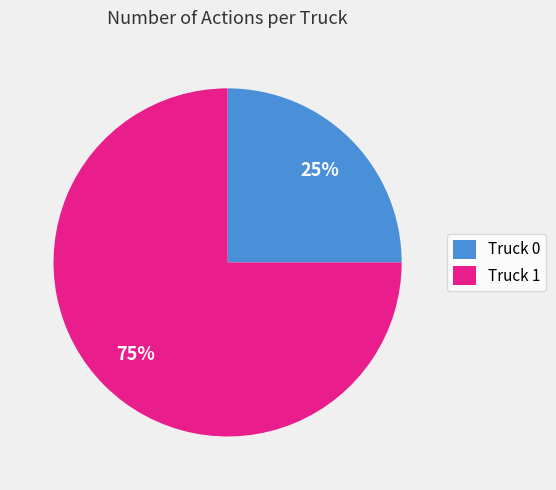

Is there any slice that represents more than half of the pie?

Yes